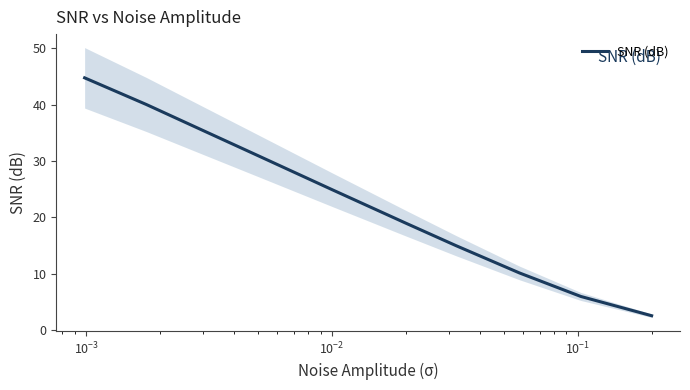

What is the maximum value shown in the chart?

44.8